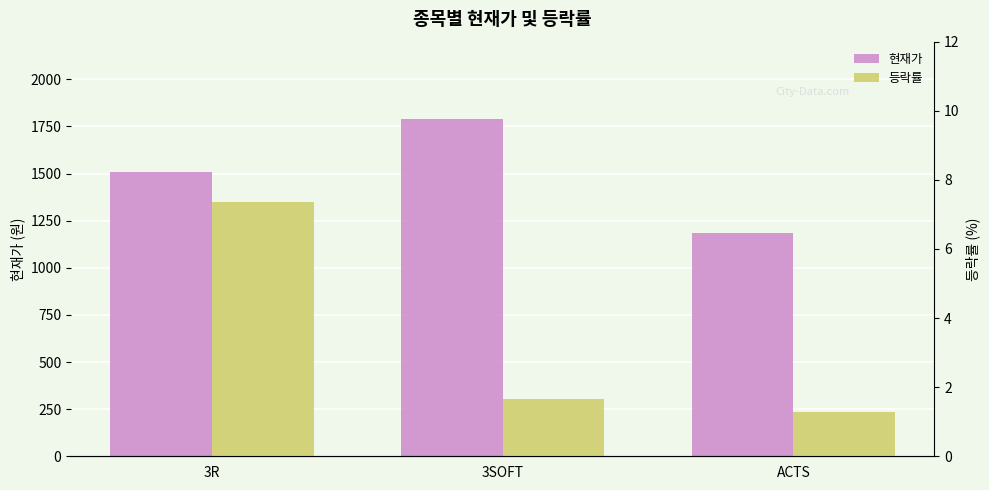

What is the greatest value displayed?

1790.0